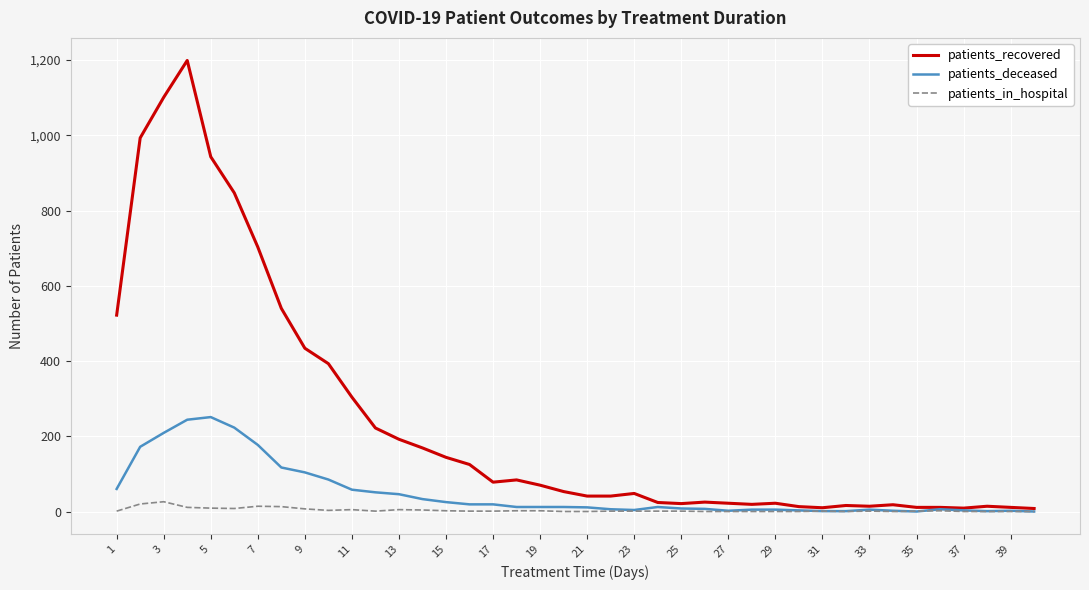

Which series has the largest range (max minus min)?

patients_recovered